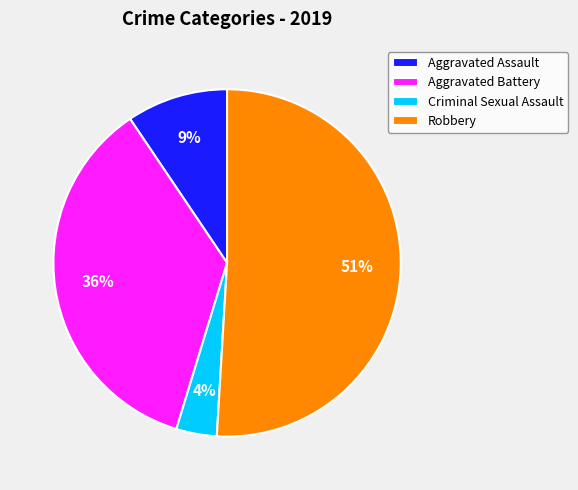

Do Aggravated Assault and Robbery together represent more than half of the pie?

Yes